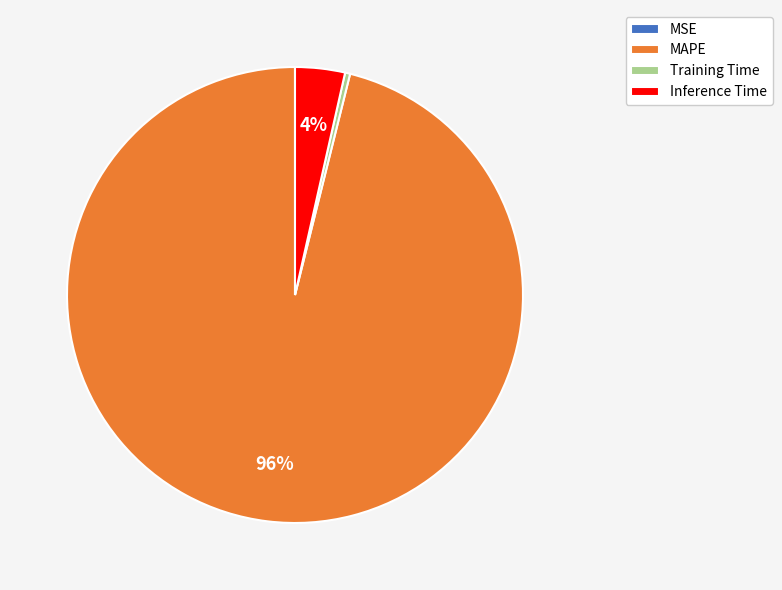

To the nearest percent, what is the difference between the largest and smallest slice percentages?

96%